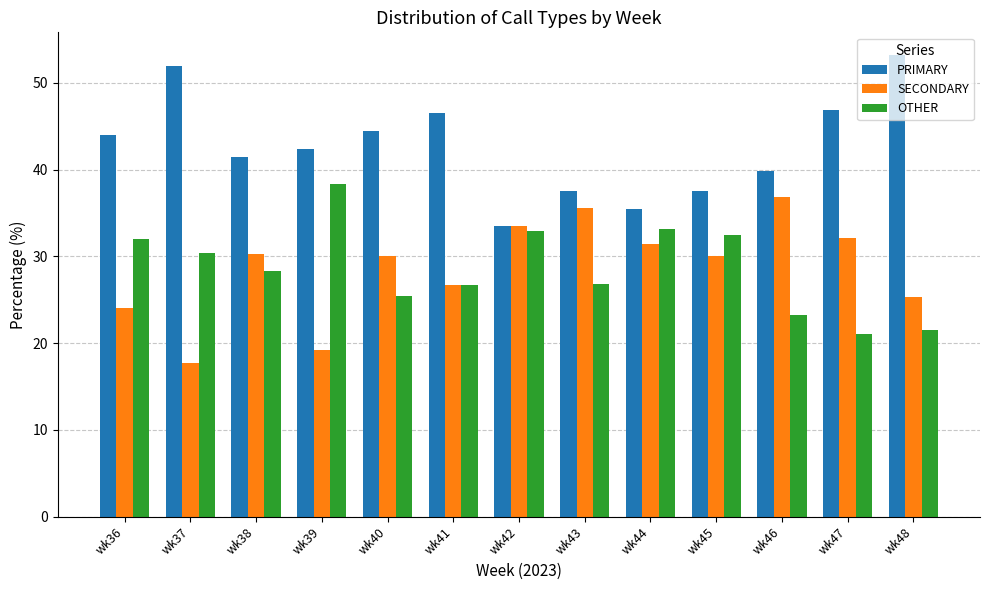

What is the value of the PRIMARY bar at the 10th from the left?

37.5